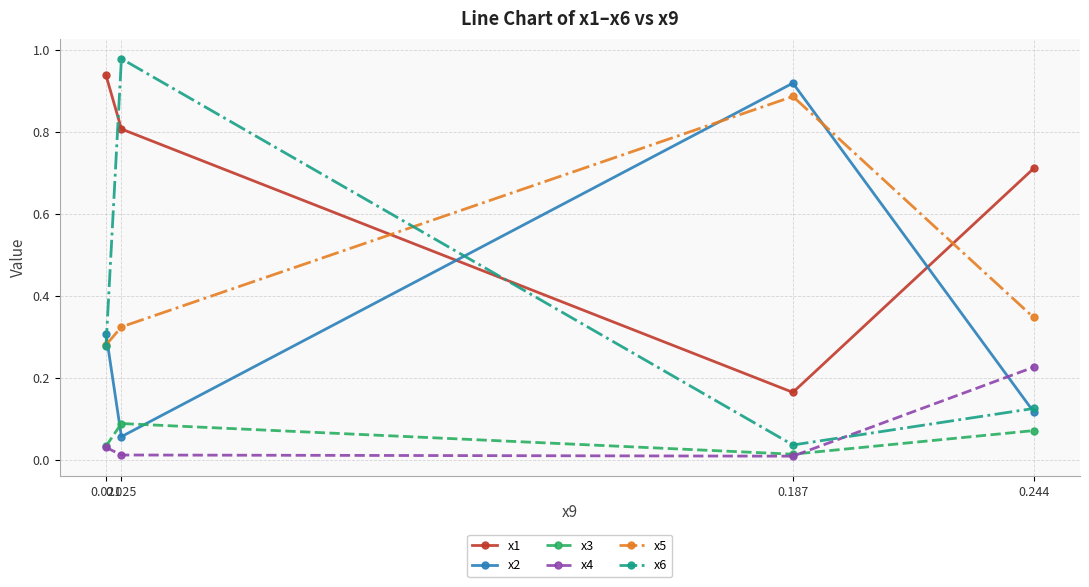

Which series has the largest total across all categories?

x1